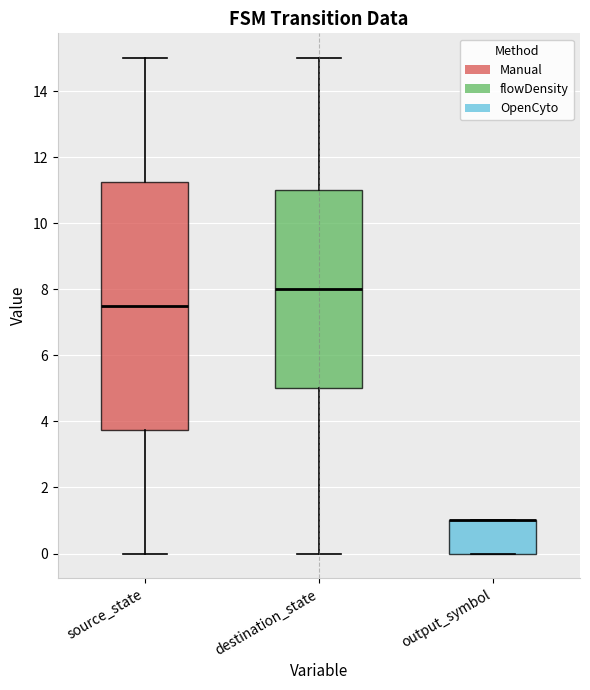

Where is the upper edge of the box for output_symbol on the y-axis? The values are not printed on the chart, so give them approximately, as read against the axis.

1.0